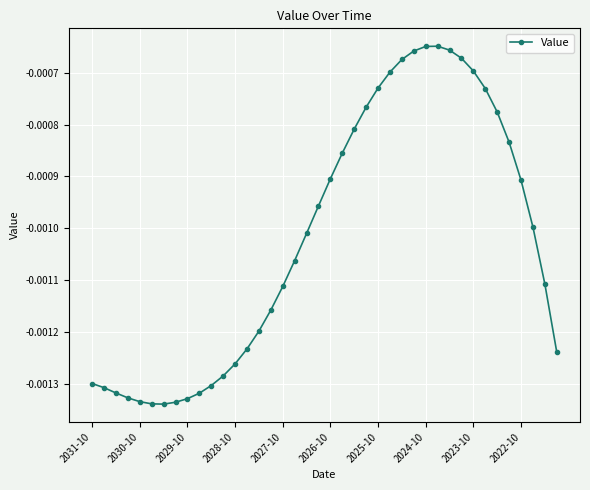

List the labels in order of value, largest first.

29, 28, 30, 27, 31, 26, 32, 25, 24, 33, 23, 34, 22, 35, 21, 20, 36, 19, 37, 18, 17, 38, 16, 15, 14, 13, 39, 12, 11, 2031-10, 10, 2030-10, 2029-10, 2022-10, 2028-10, 2023-10, 2027-10, 2024-10, 2026-10, 2025-10